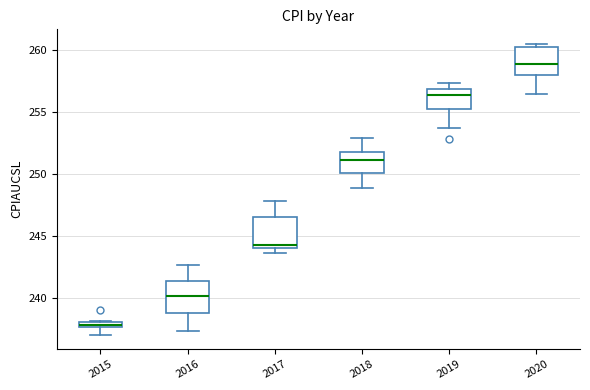

Which box has the lowest median line?

2015